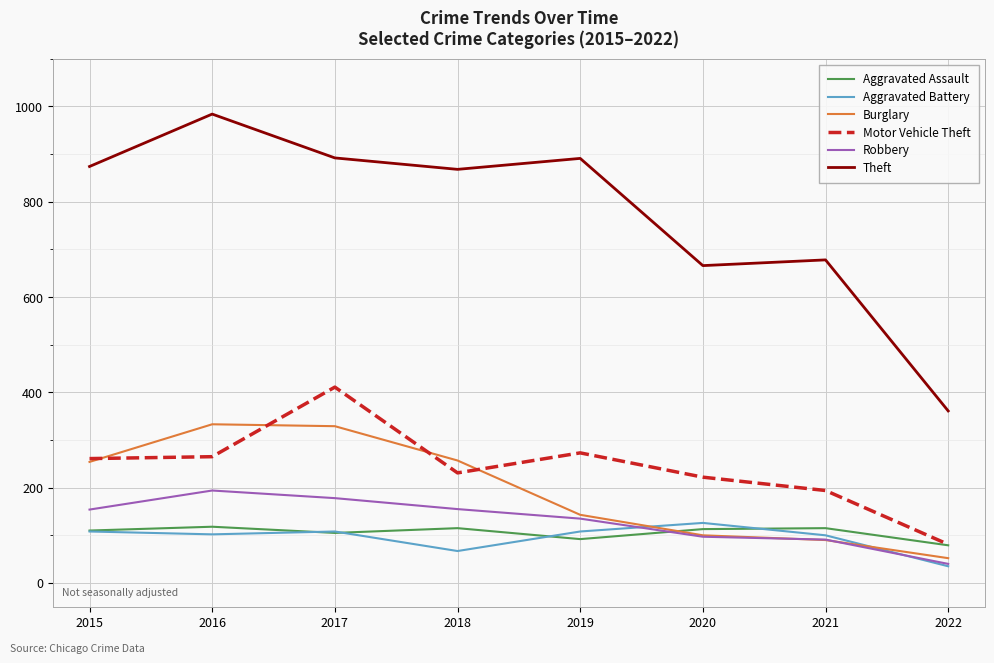

How many categories are shown in the chart?

8